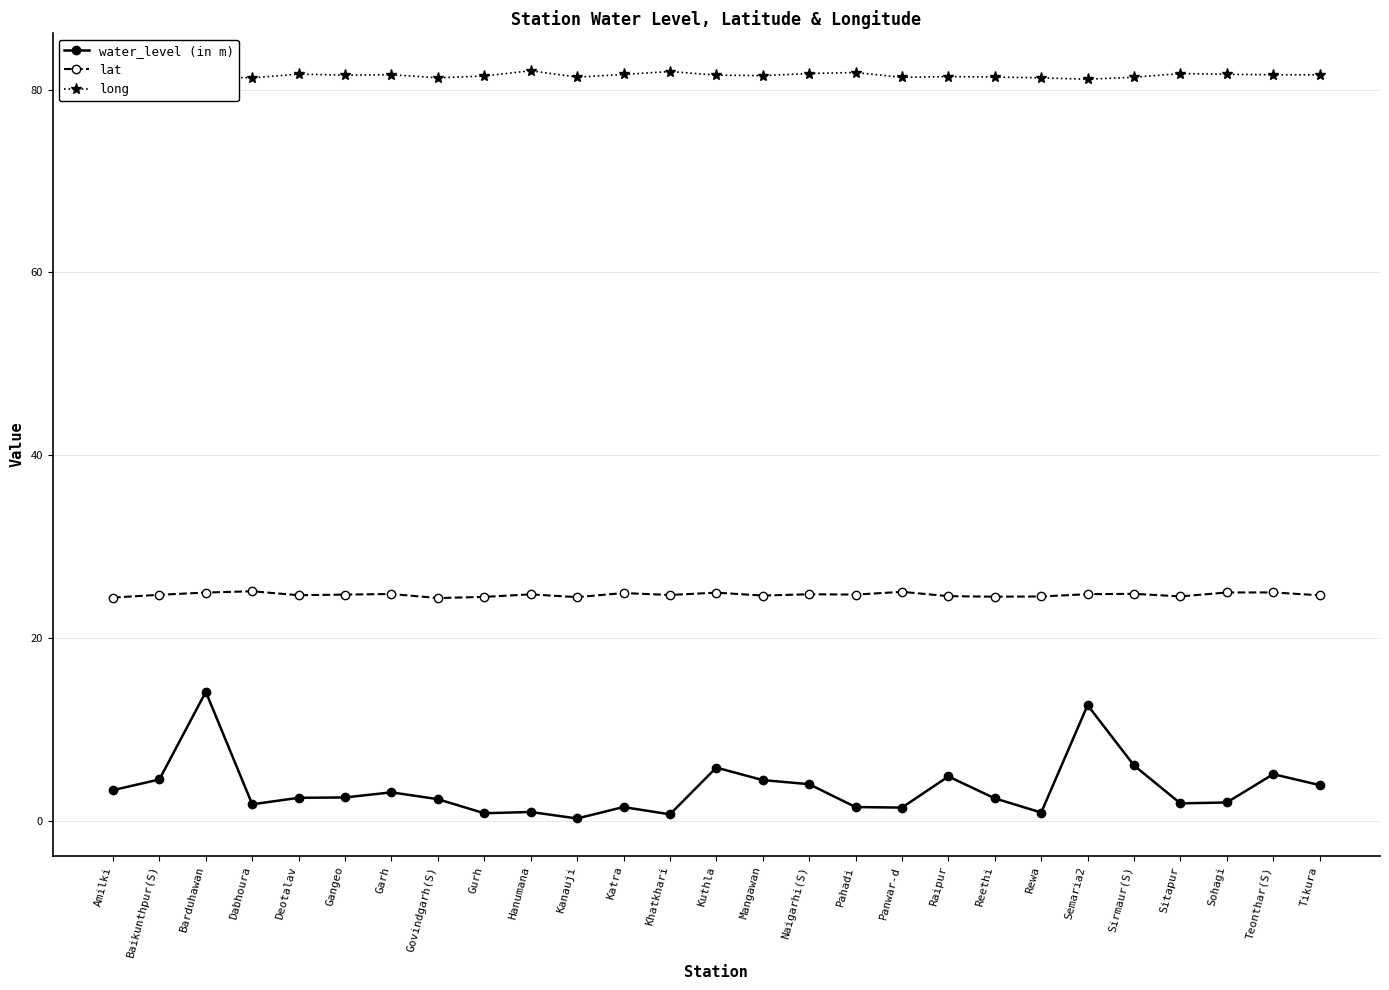

Does the chart have visible grid lines?

Yes